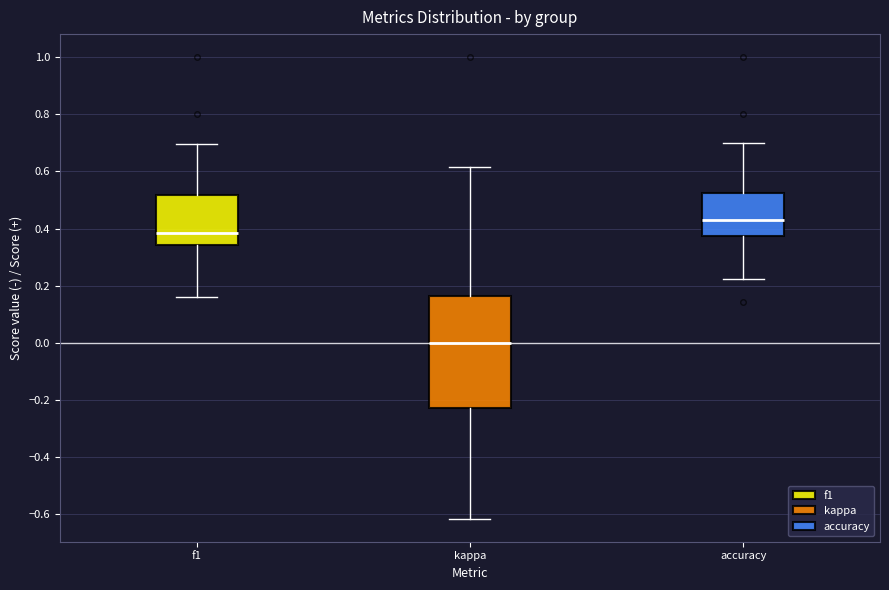

Reading left to right, read every box against the y-axis: the position of its median line, the range the box covers, and the ends of its whiskers. The values are not printed on the chart, so give them approximately, as read against the axis.

f1: median 0.38, box 0.34 to 0.52, whiskers 0.16 to 0.70
kappa: median 0.00, box -0.22 to 0.16, whiskers -0.62 to 0.62
accuracy: median 0.42, box 0.38 to 0.52, whiskers 0.22 to 0.70